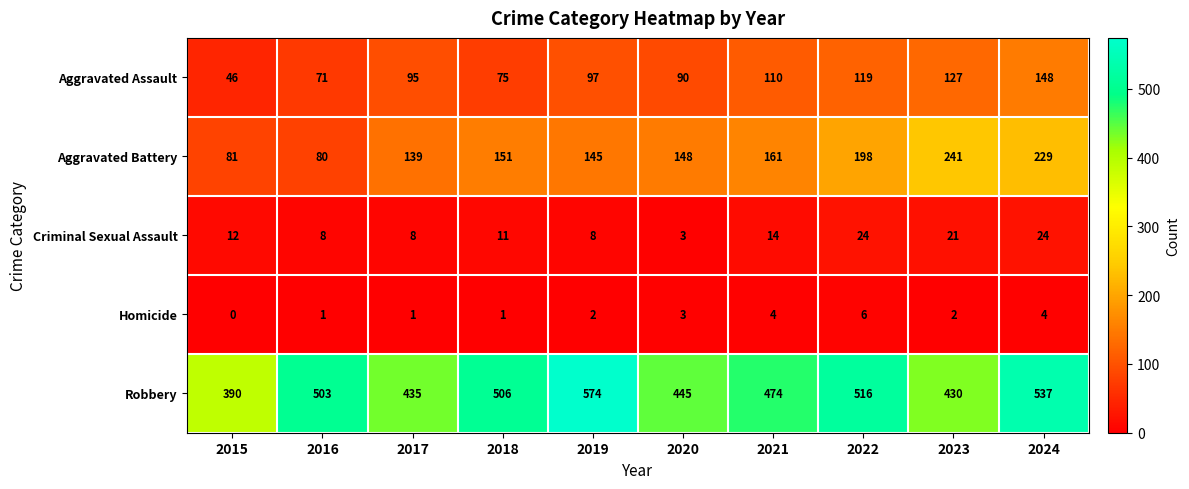

What is the maximum value for Aggravated Battery?

241